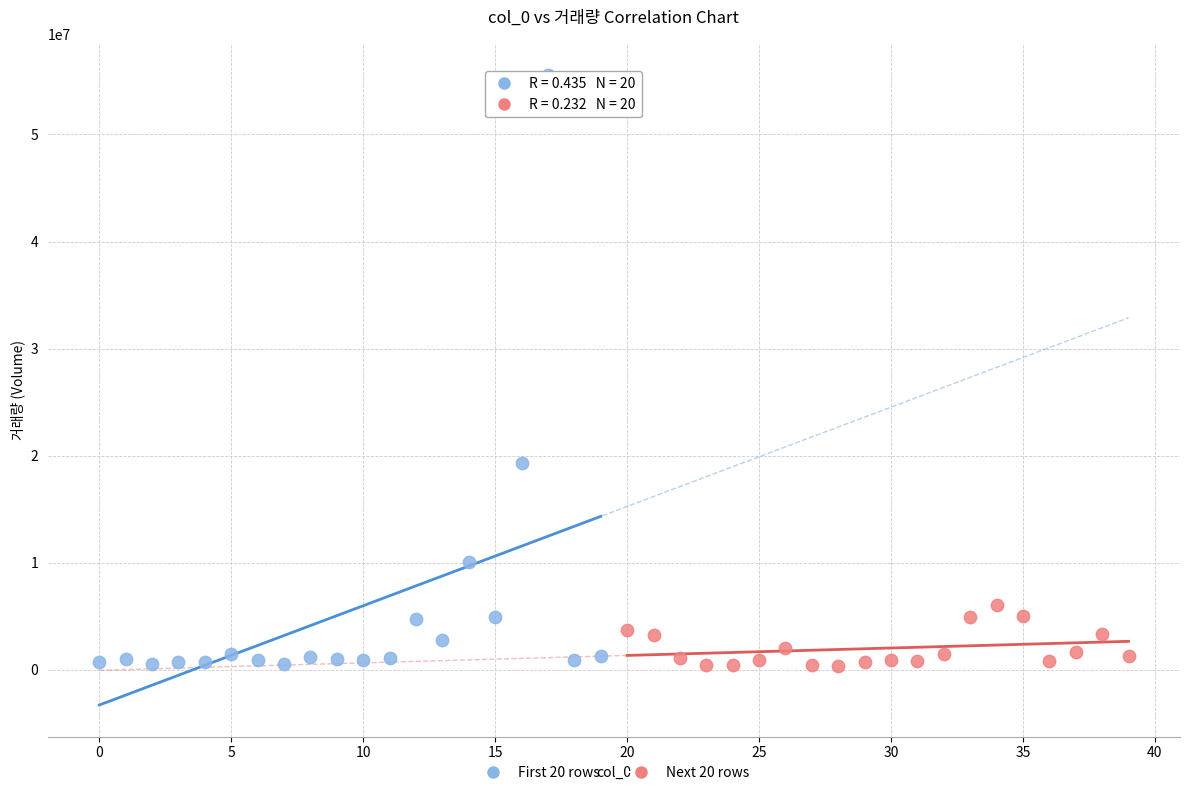

Which series has the widest spread of Y values?

First 20 rows